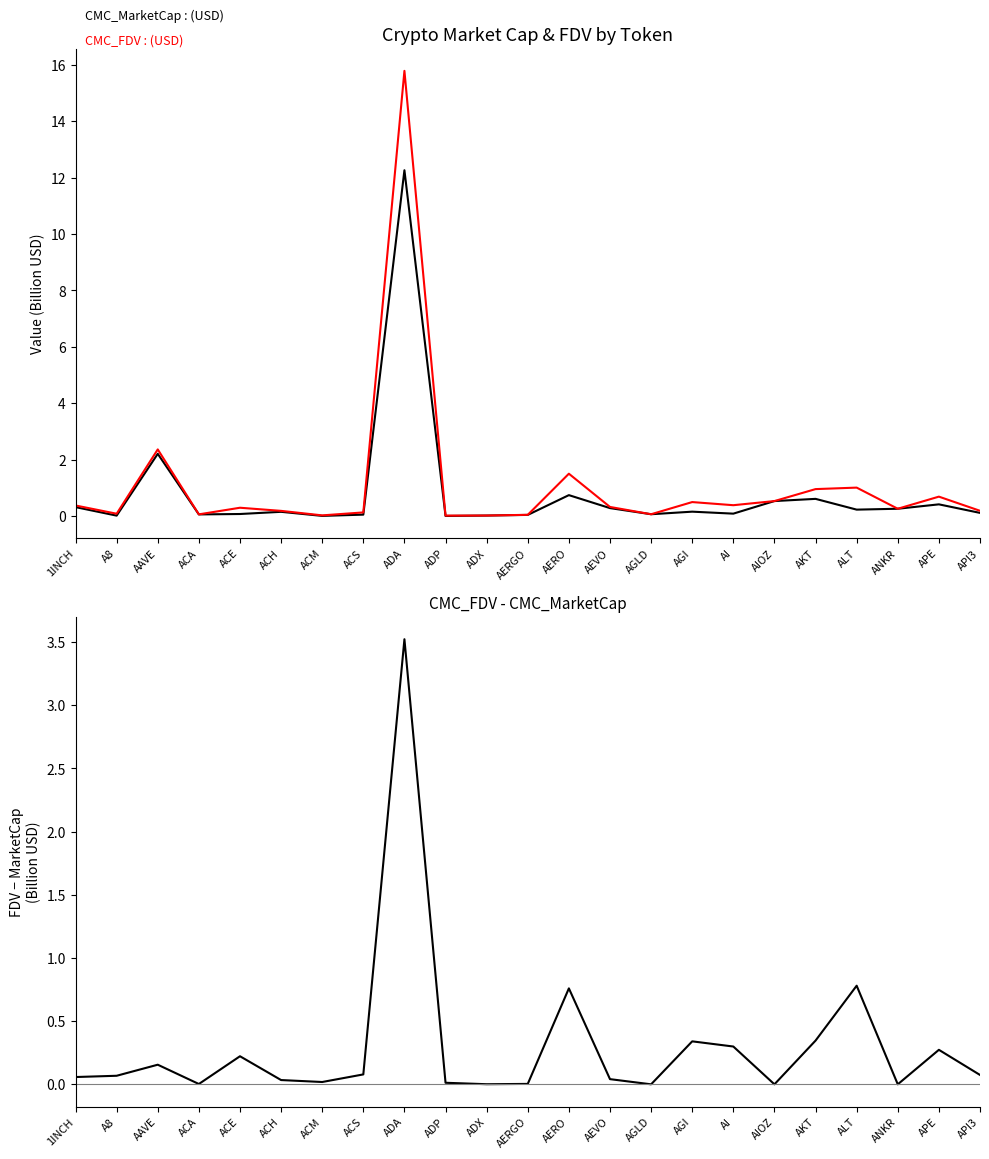

True or false: CMC_FDV and CMC_FDV - CMC_MarketCap intersect in this chart.

False